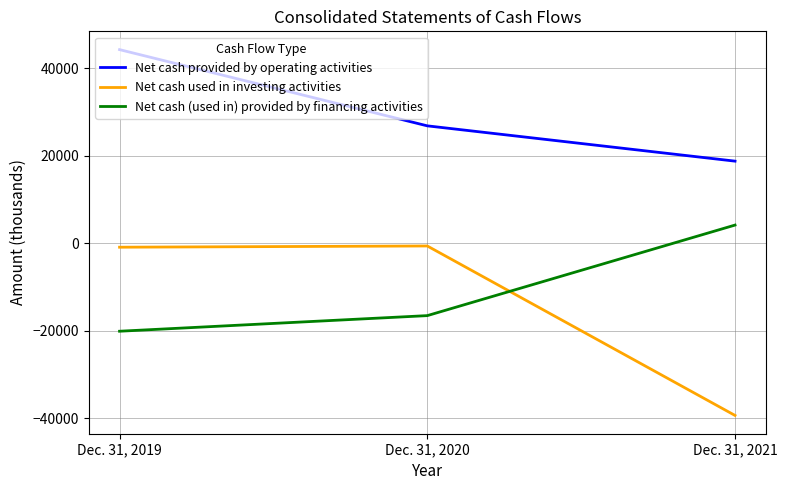

What is the difference between the second highest and minimum values in the Net cash used in investing activities series?

38472